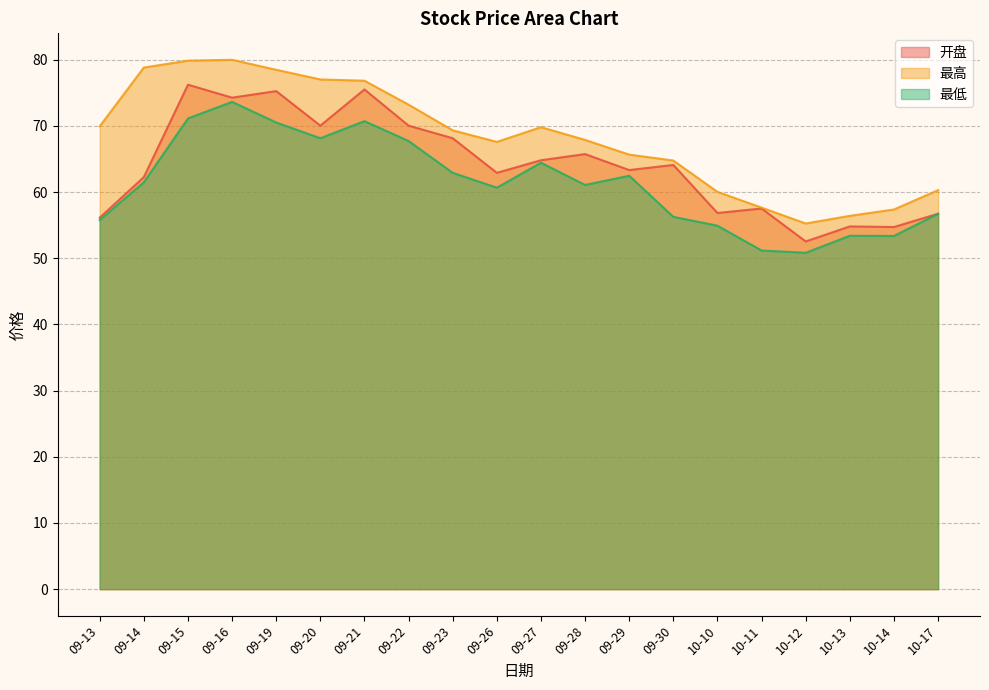

At 09-13, list the series in order from largest to smallest.

最高, 开盘, 最低